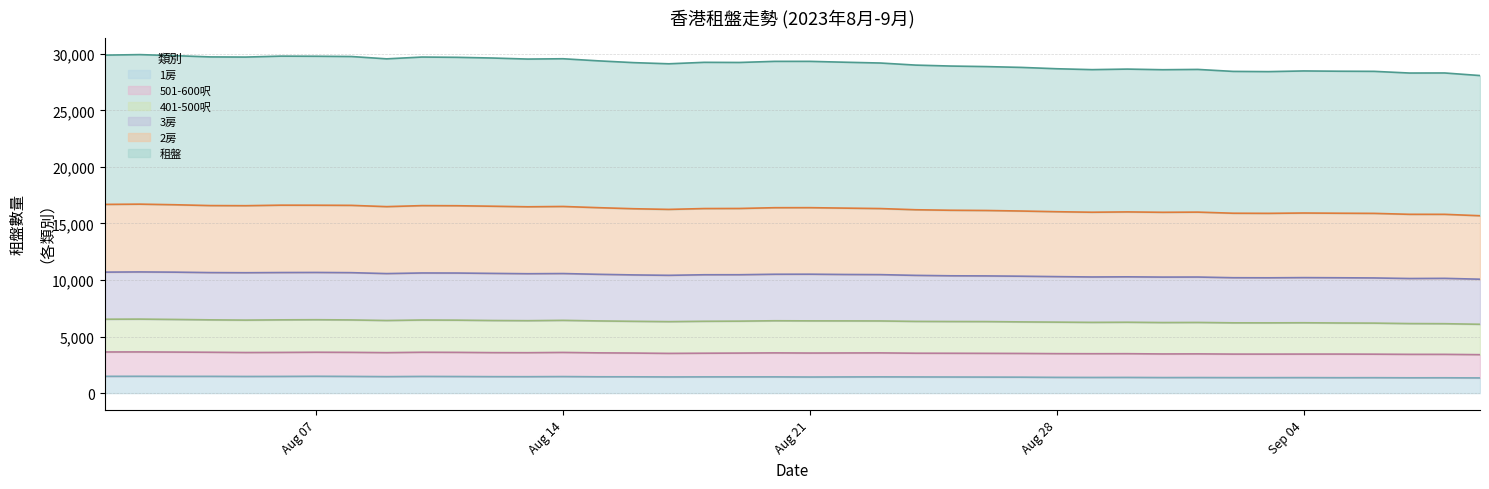

At which label does 1房 first exceed 1436?

2023-08-01